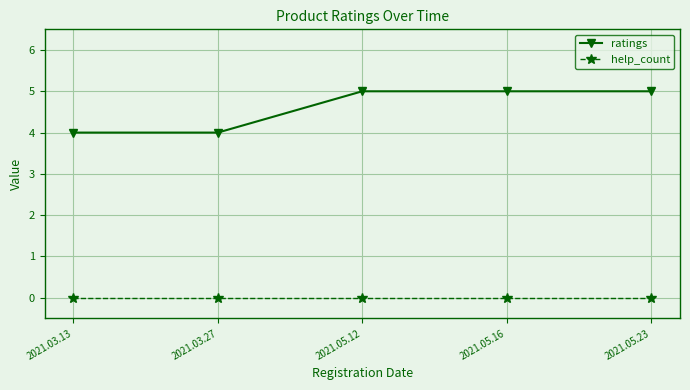

What are all the series names shown in the legend?

ratings, help_count